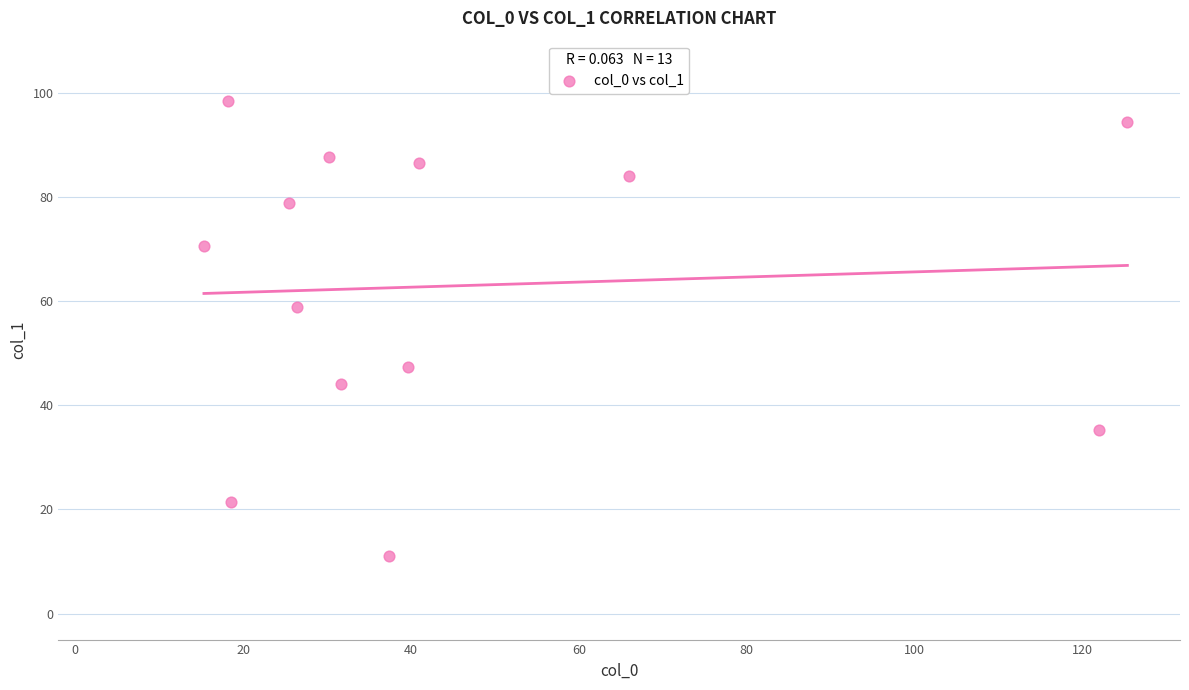

What is the range of X values (max minus min)?

110.0